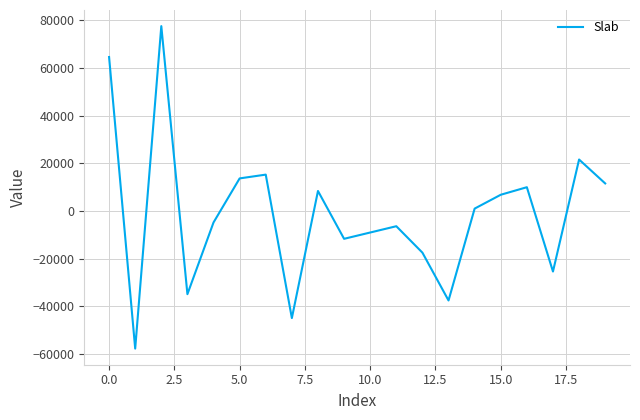

What is the maximum value shown in the chart?

77616